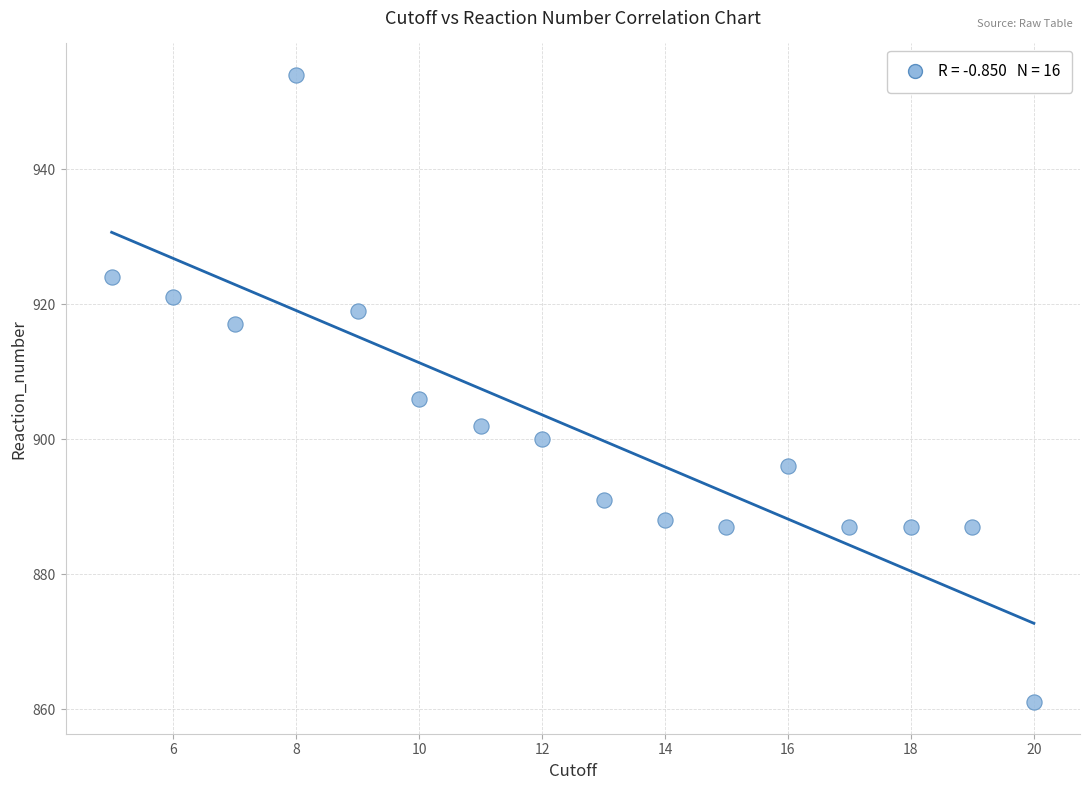

What is the range of X values (max minus min)?

15